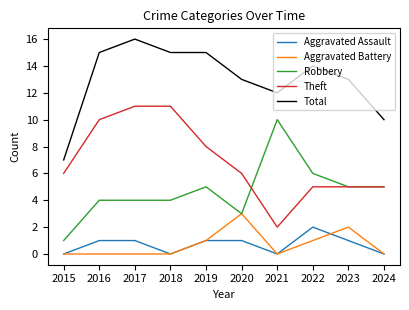

What is the spread (max minus min) of values at 2023?

12